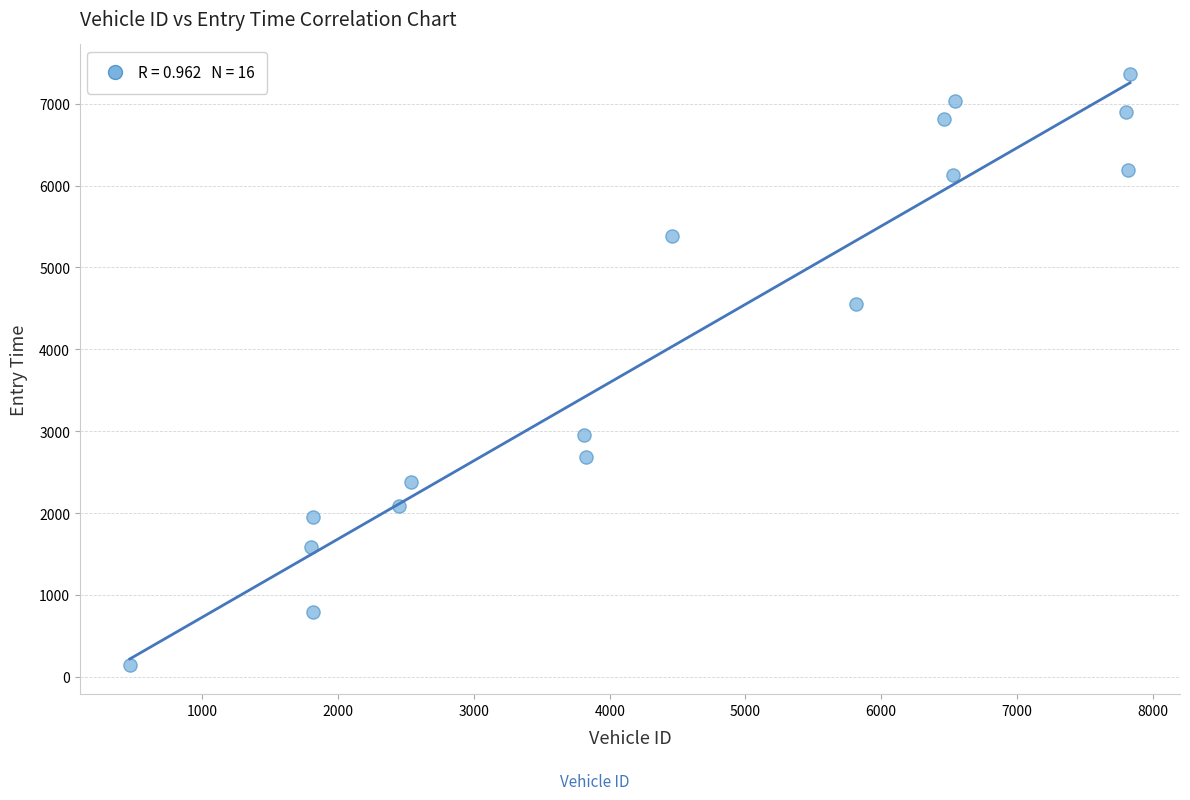

What is the range of Y values (max minus min)?

7214.4